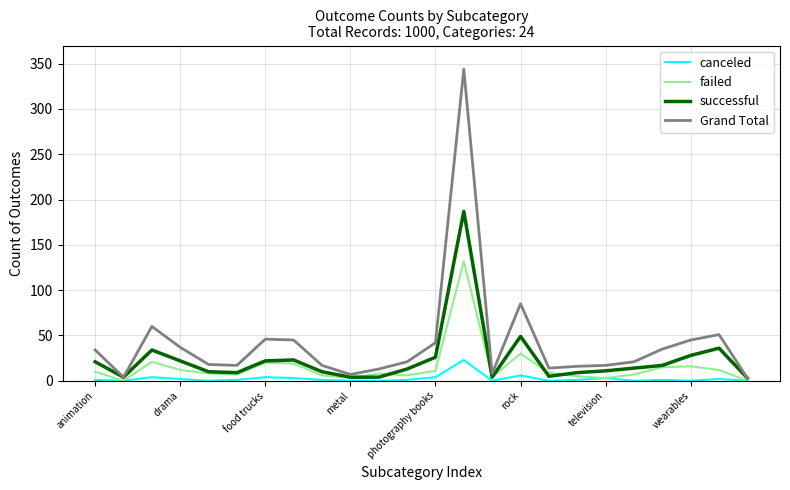

List the series in order of their peak value, highest first.

Grand Total, successful, failed, canceled